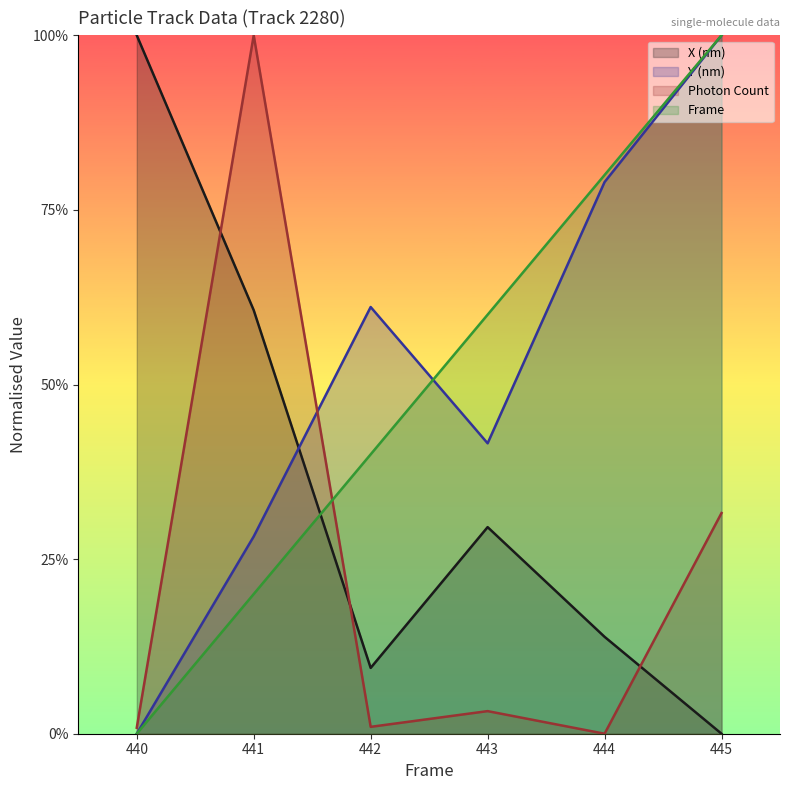

Reading left to right, what are all the values shown in this chart?

Frame: 440=0.0	441=0.2	442=0.4	443=0.6	444=0.8	445=1.0
X (nm): 440=1.0	441=0.6	442=0.1	443=0.3	444=0.1	445=0.0
Y (nm): 440=0.0	441=0.3	442=0.6	443=0.4	444=0.8	445=1.0
Photon Count: 440=0.0	441=1.0	442=0.0	443=0.0	444=0.0	445=0.3